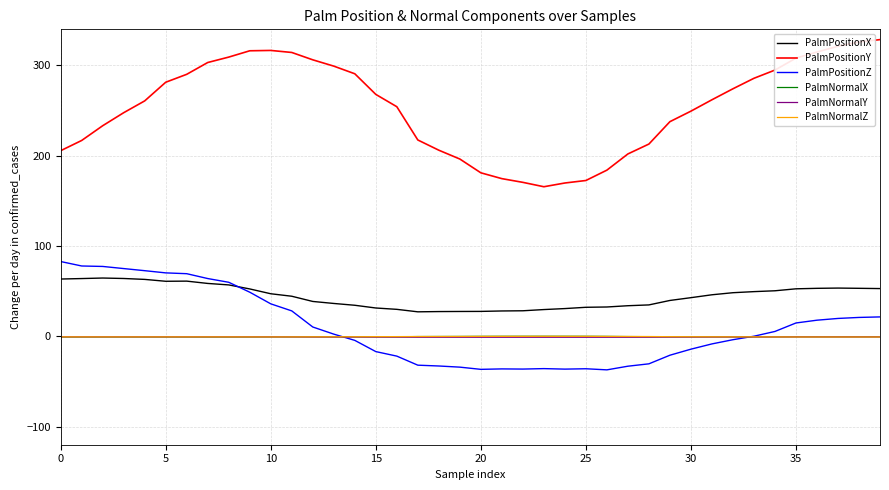

Which series has the largest range (max minus min)?

PalmPositionY